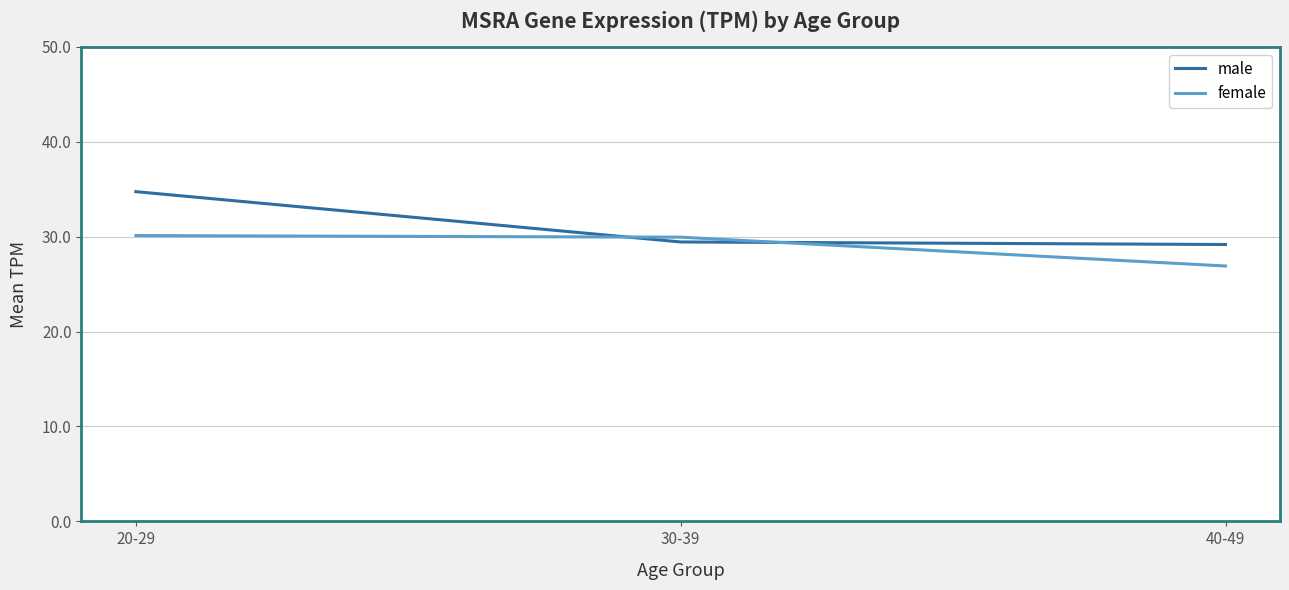

What position from the right is 20-29?

3